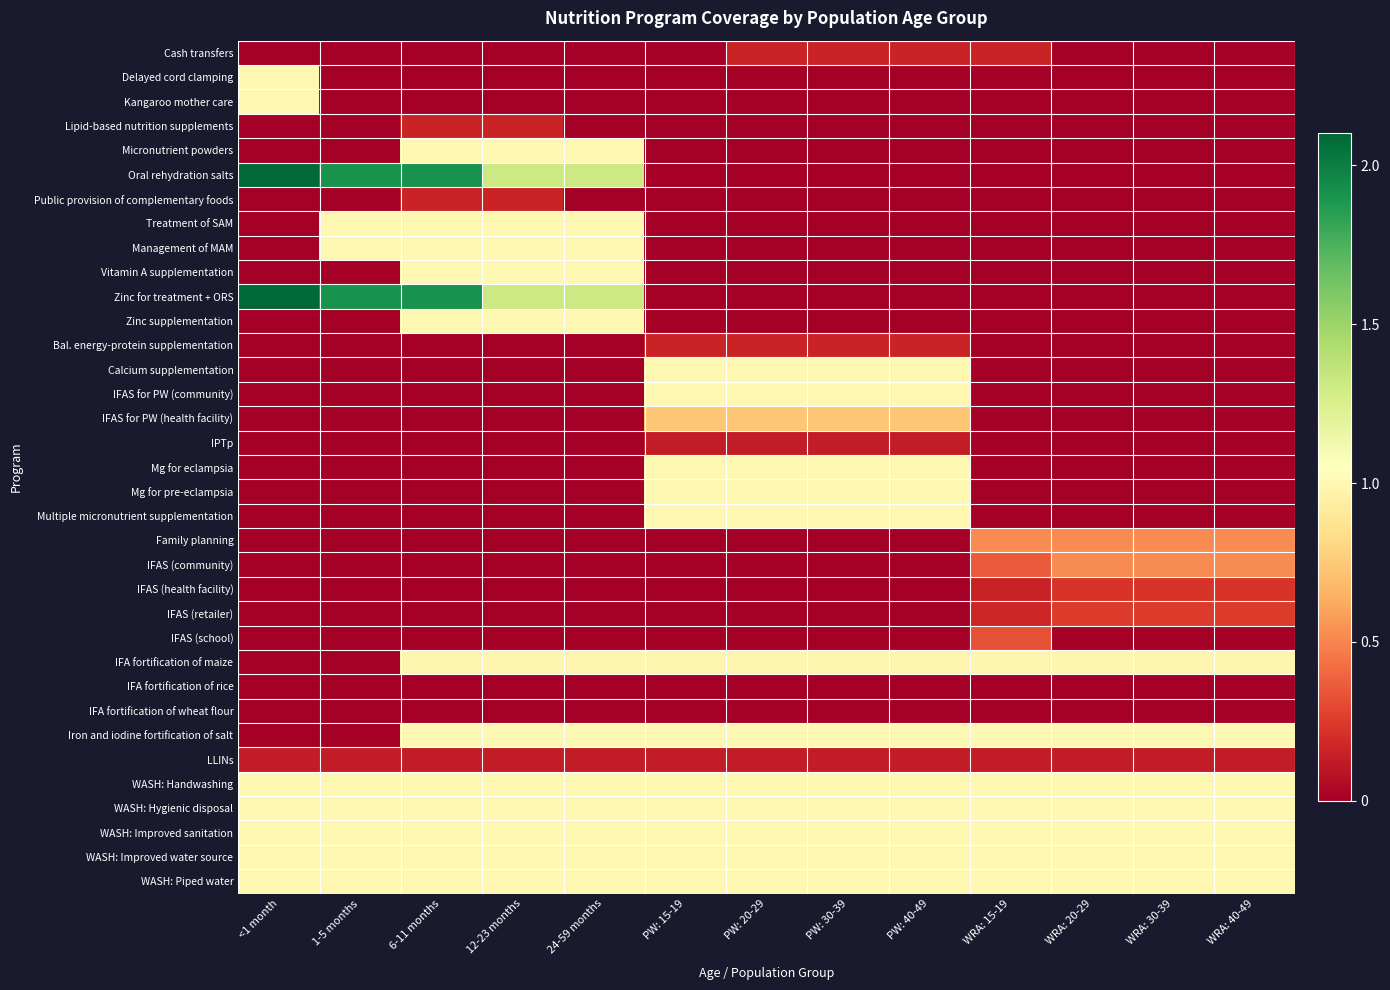

At how many categories does at least one series exceed 0?

13